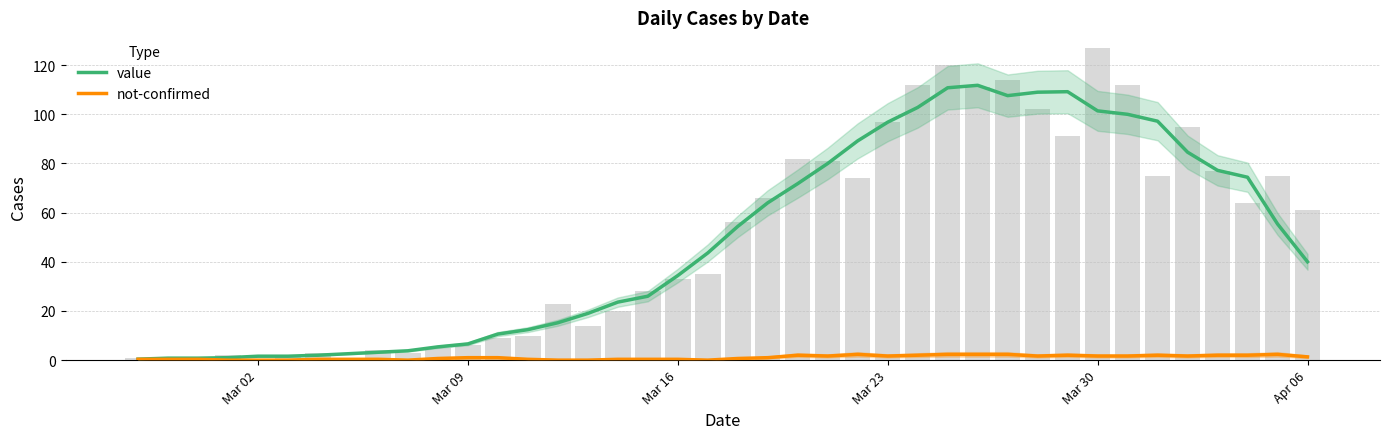

How many data points does each series have?

40